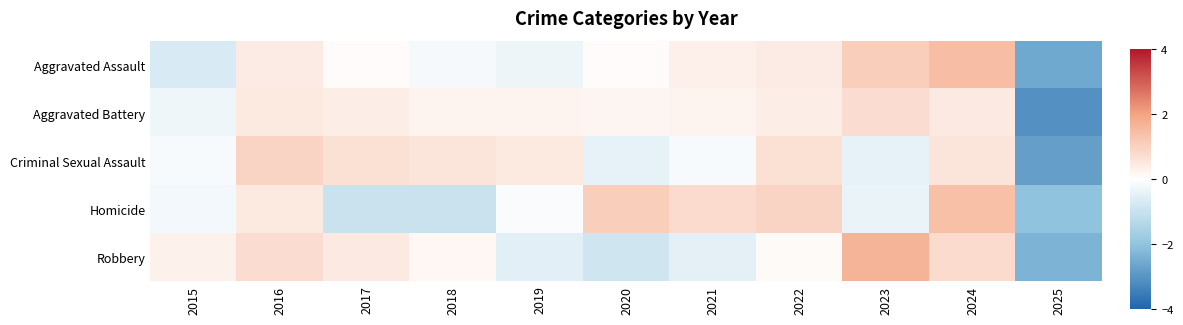

Rank the series by their maximum value, from lowest to highest.

Aggravated Battery, Criminal Sexual Assault, Homicide, Aggravated Assault, Robbery